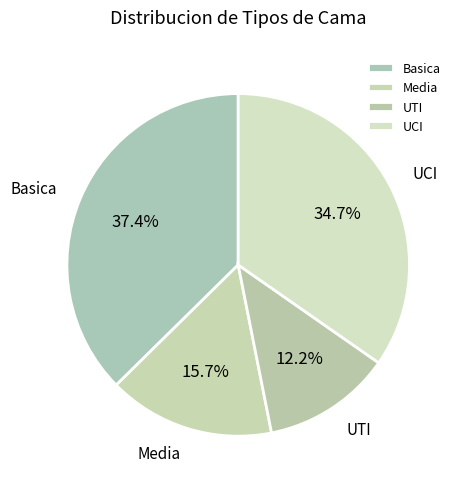

To the nearest percent, what is the average slice percentage?

25%